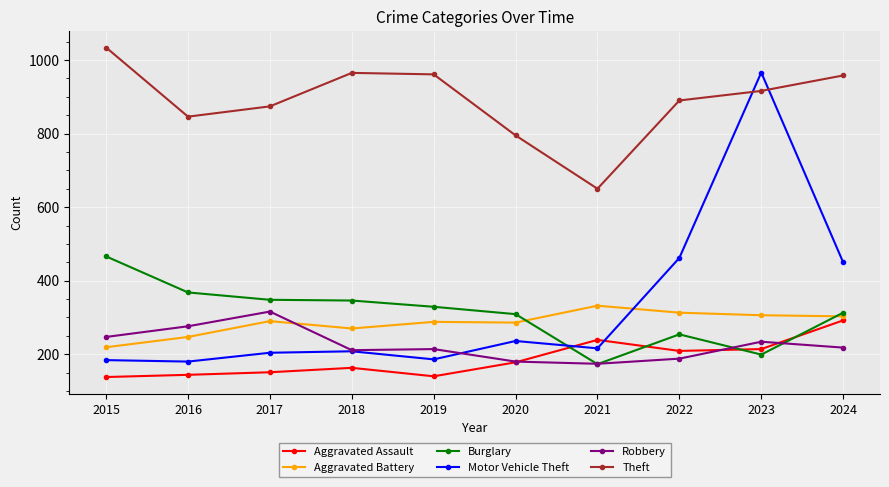

Which series changed the most between 2020 and 2022?

Motor Vehicle Theft